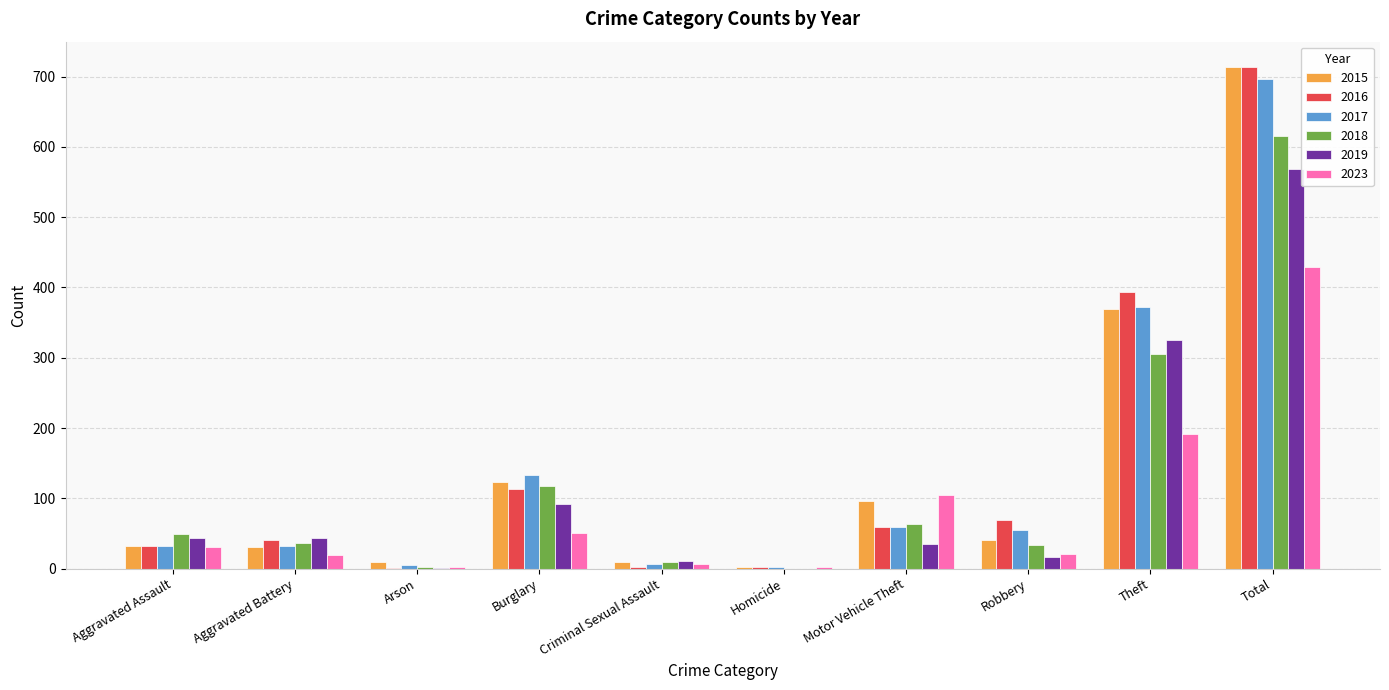

At which label is 2019 closest to 284?

Theft